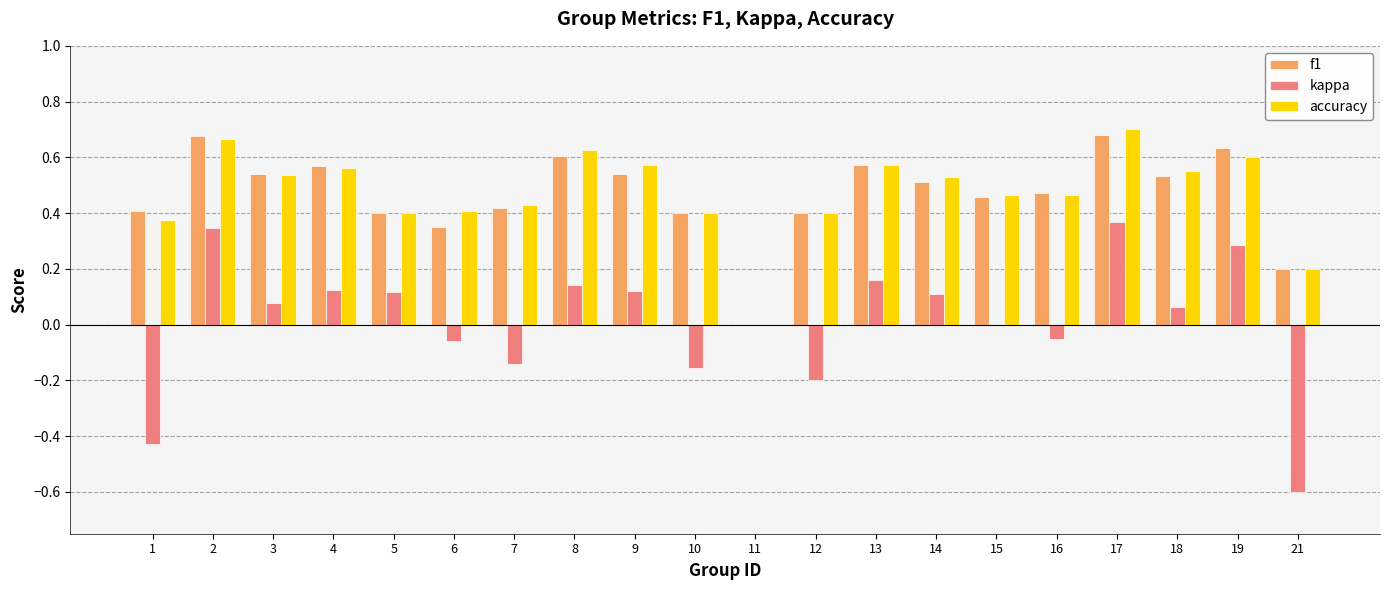

What is the sum of all accuracy values?

9.5